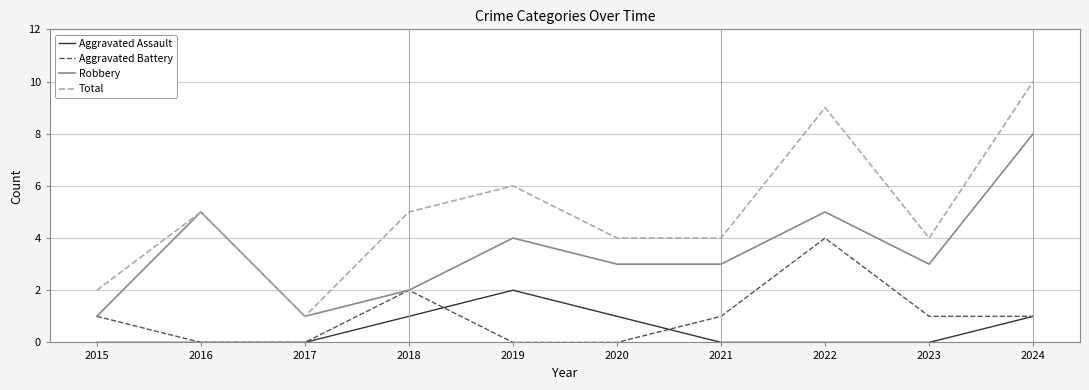

What is the maximum value shown in the chart?

10